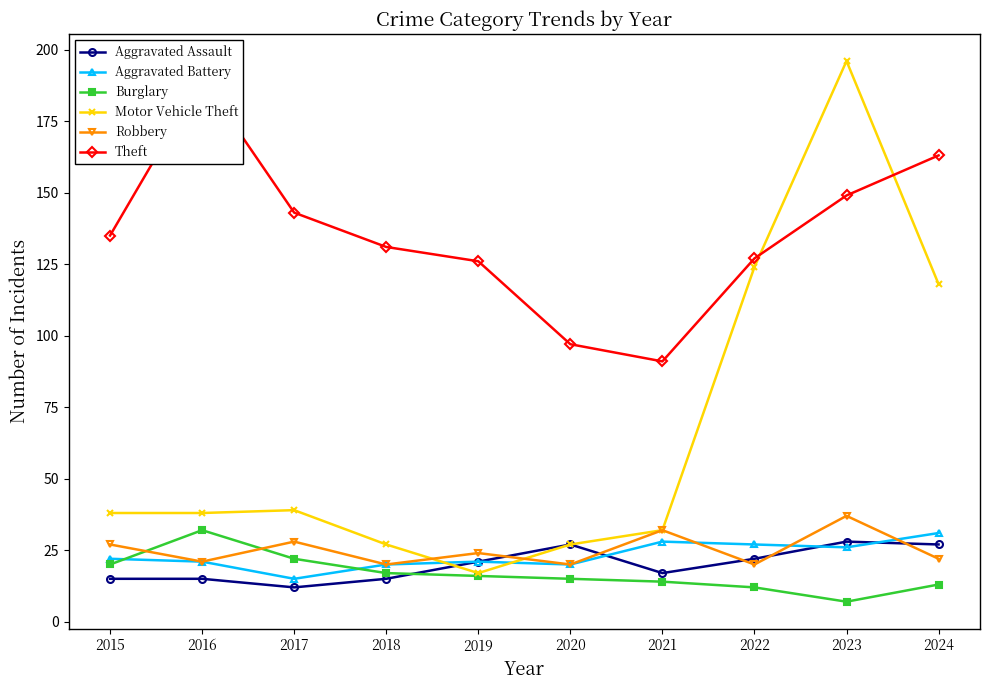

At 2017, list the series in order from smallest to largest.

Aggravated Assault, Aggravated Battery, Burglary, Robbery, Motor Vehicle Theft, Theft